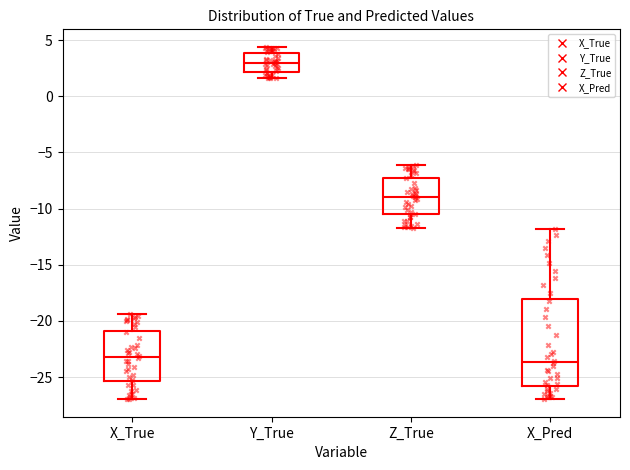

Which box is the tallest, from its lower edge to its upper edge?

X_Pred